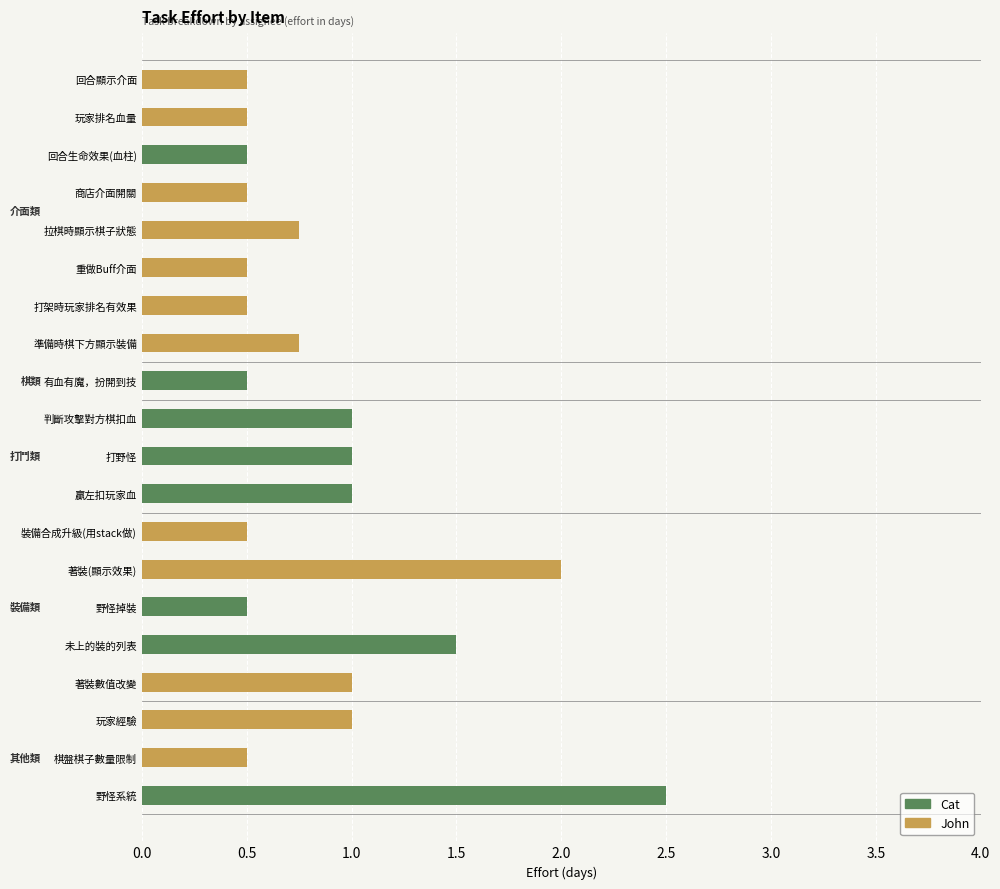

What is the maximum value for Cat?

2.5